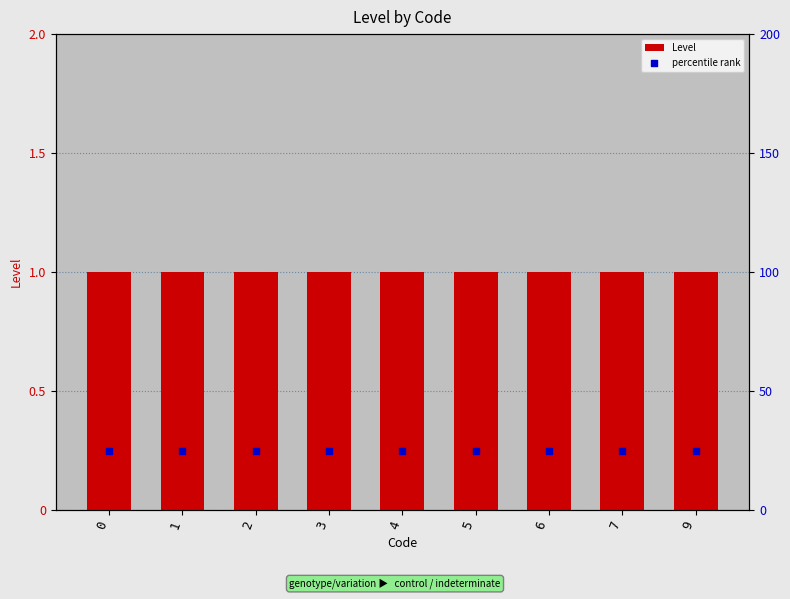

What are all the series names shown in the legend?

Level, percentile rank